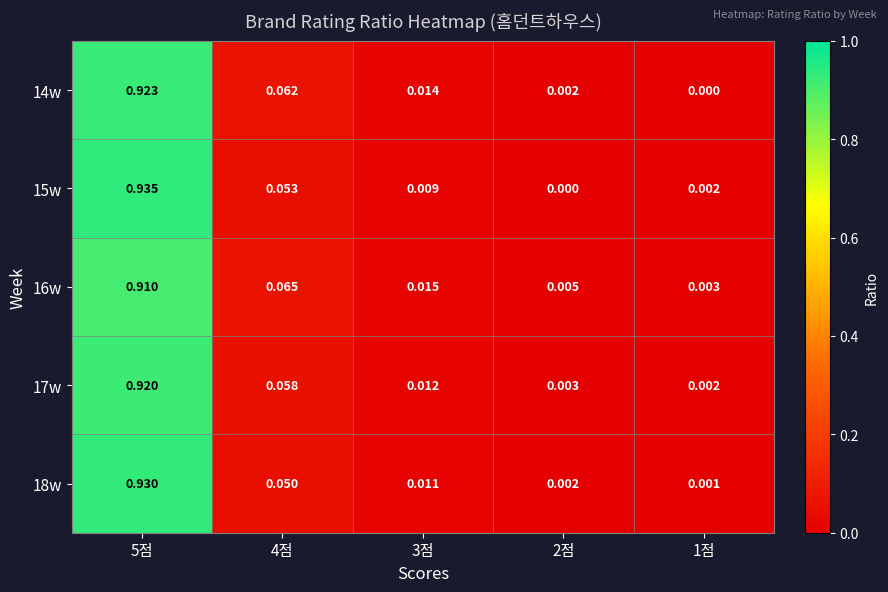

Is the value of 17w at 1점 greater than the value of 16w at 2점?

No